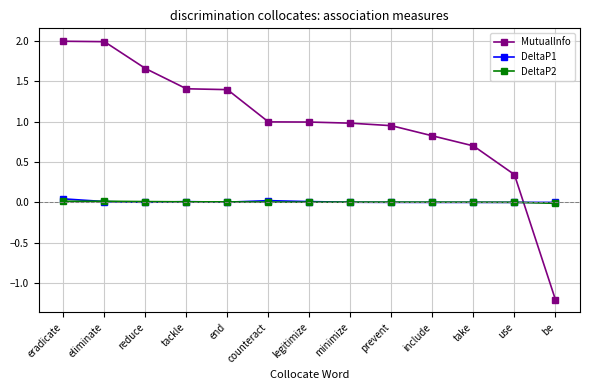

Between which two adjacent categories do DeltaP2 and MutualInfo first intersect?

use and be